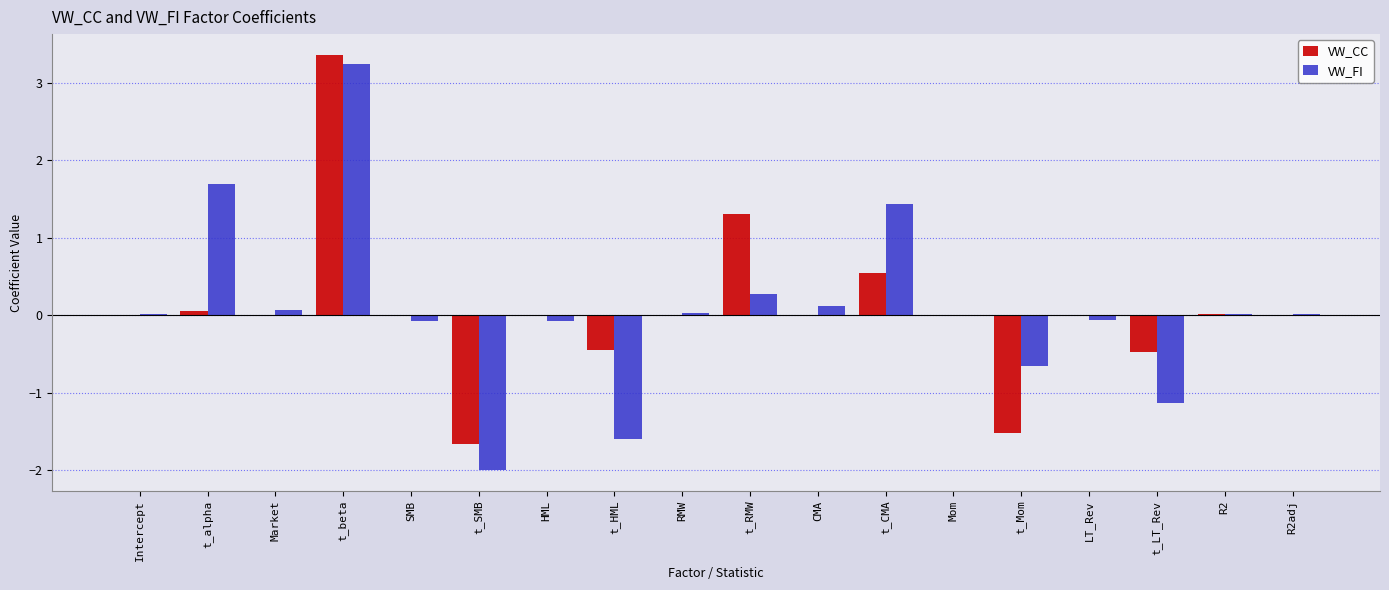

What is the sum of all VW_CC values?

1.2